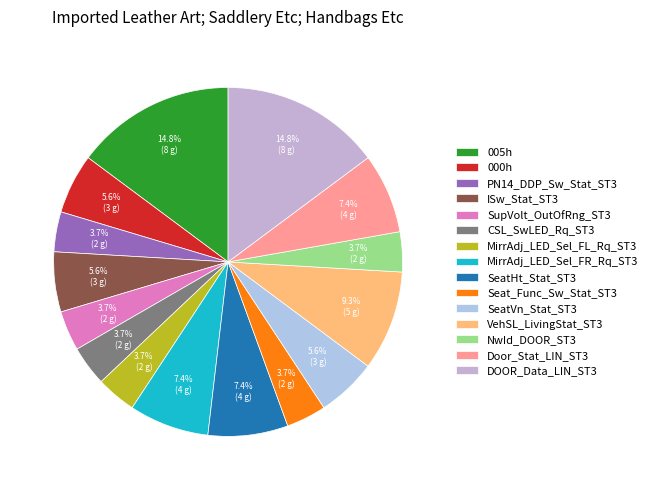

True or false: SupVolt_OutOfRng_ST3 accounts for 9% of the total.

False